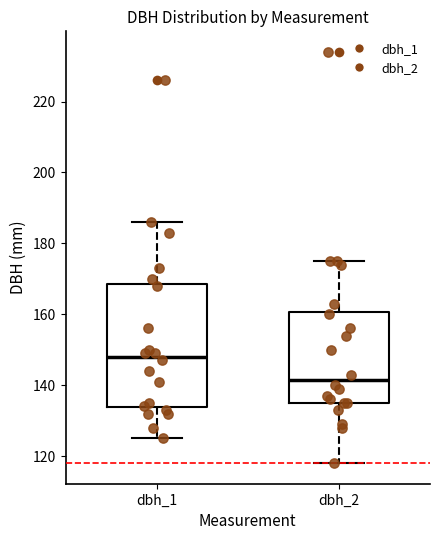

Reading left to right, transcribe this box plot: for each box, give where its median line is, the range the box spans, and where its two whiskers end, as read against the y-axis. The values are not printed on the chart, so give them approximately, as read against the axis.

dbh_1: median 148, box 134 to 168, whiskers 126 to 186
dbh_2: median 142, box 136 to 160, whiskers 118 to 176